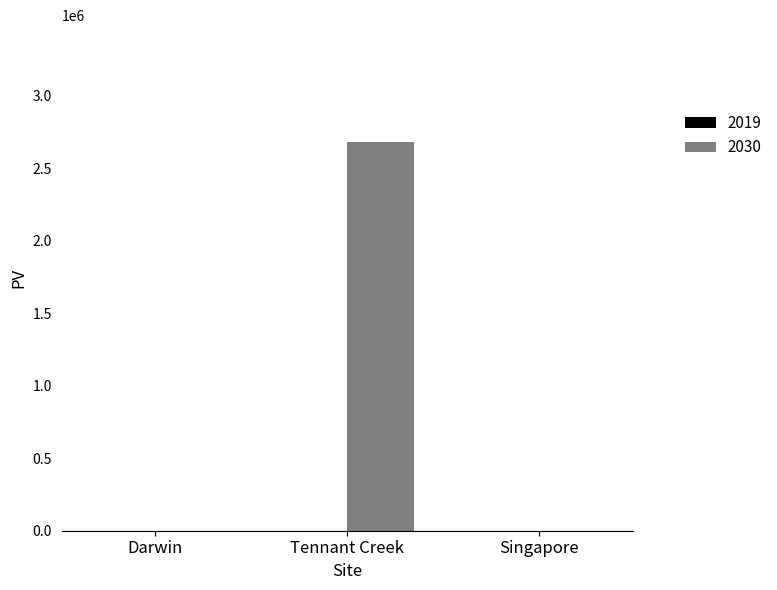

Which label corresponds to the largest value in the chart?

Tennant Creek